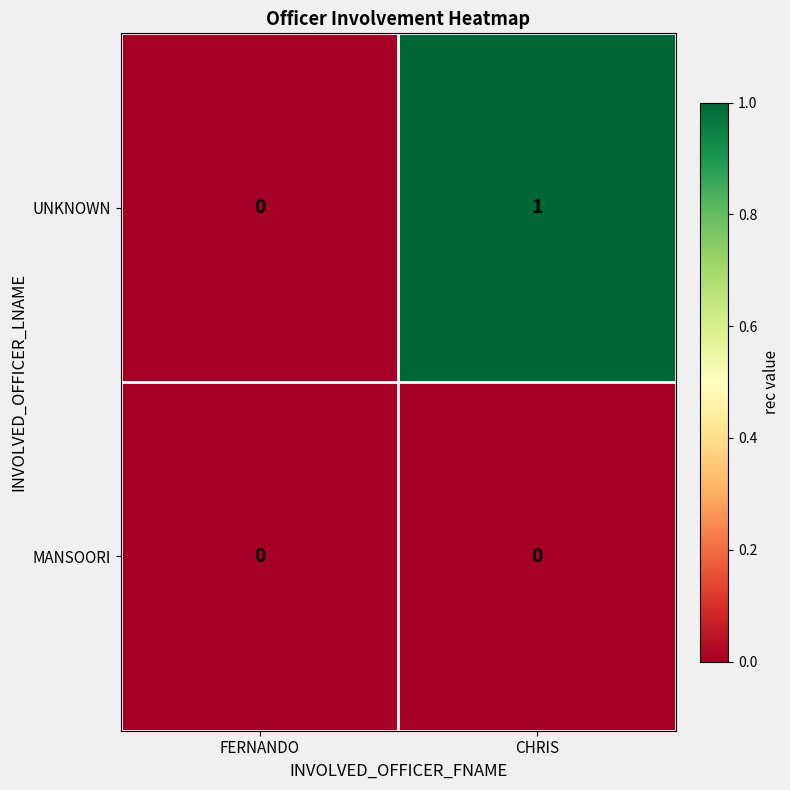

Which series changed the most between FERNANDO and CHRIS?

UNKNOWN